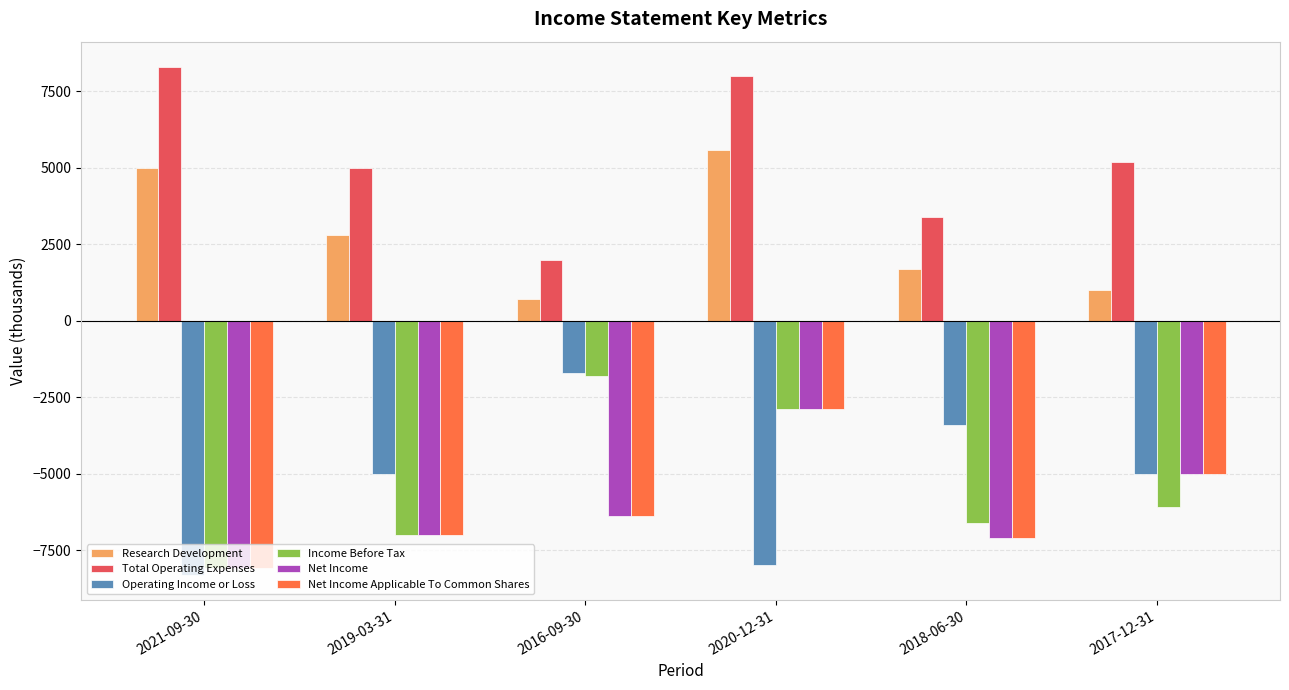

Reading left to right, extract all data points from this chart.

Research Development: 5000	2800	700	5600	1700	1000
Total Operating Expenses: 8300	5000	2000	8000	3400	5200
Operating Income or Loss: -8300	-5000	-1700	-8000	-3400	-5000
Income Before Tax: -8100	-7000	-1800	-2900	-6600	-6100
Net Income: -8100	-7000	-6400	-2900	-7100	-5000
Net Income Applicable To Common Shares: -8100	-7000	-6400	-2900	-7100	-5000